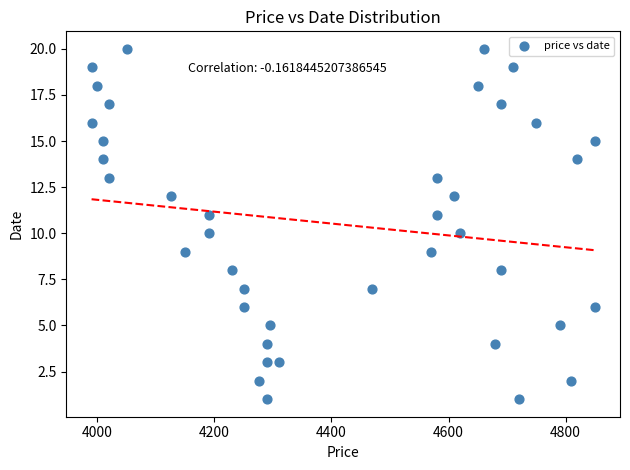

What is the range of Y values (max minus min)?

19